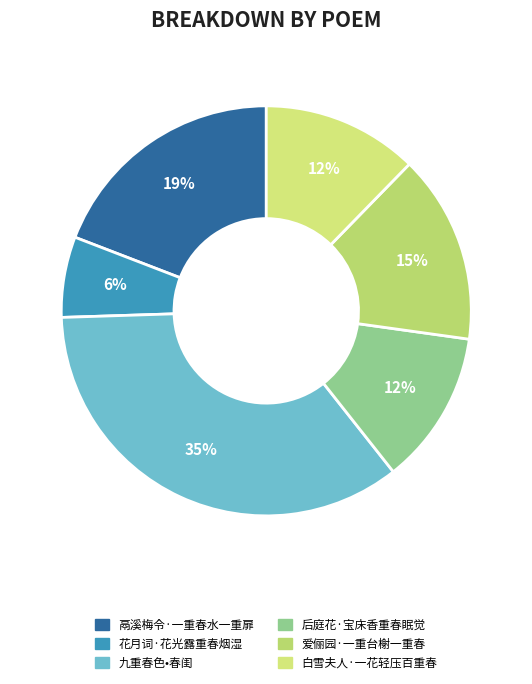

To the nearest percent, what percentage of the pie is 九重春色•春闺?

35%